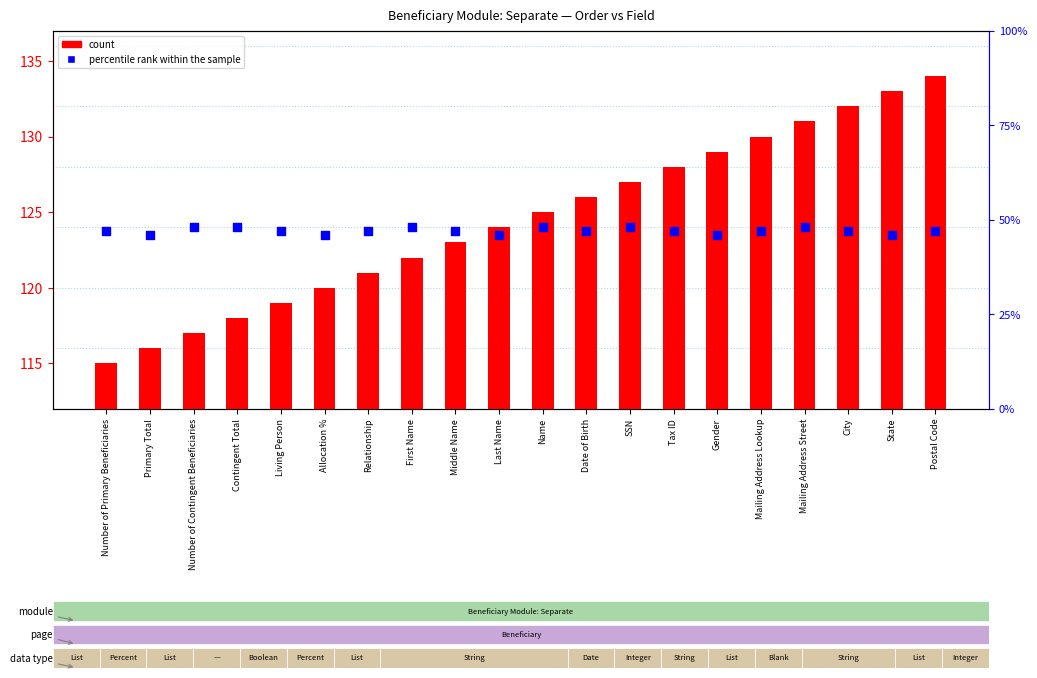

Which series has the widest spread of Y values?

count